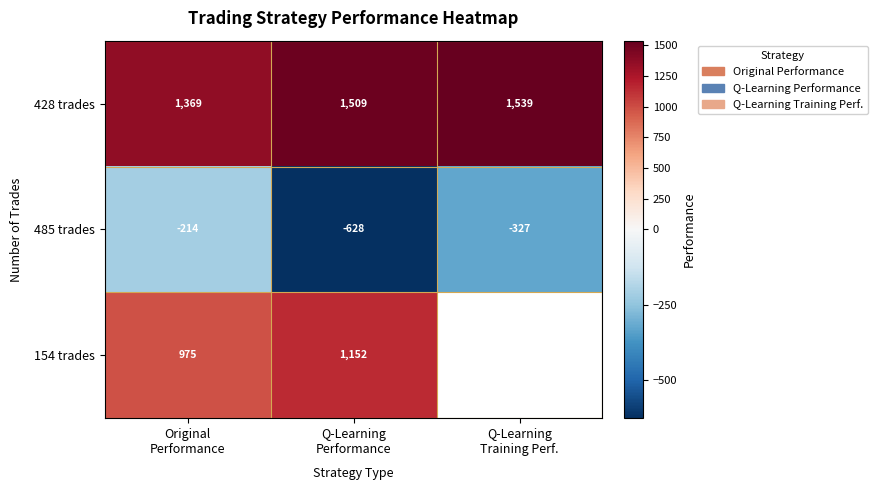

True or false: 485 trades has a value of -144.2 at Q-Learning Training Perf..

False